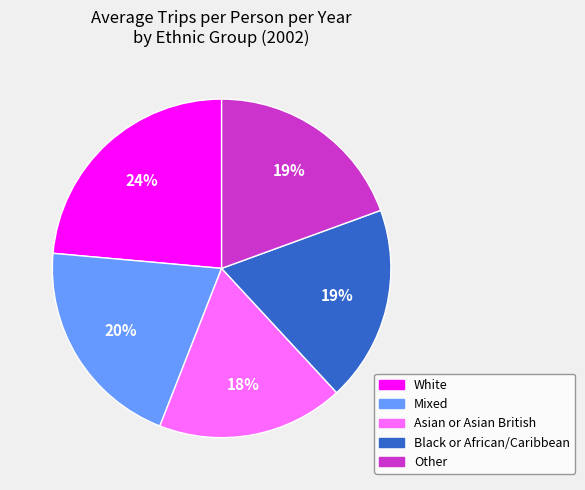

Does any single category account for the majority?

No